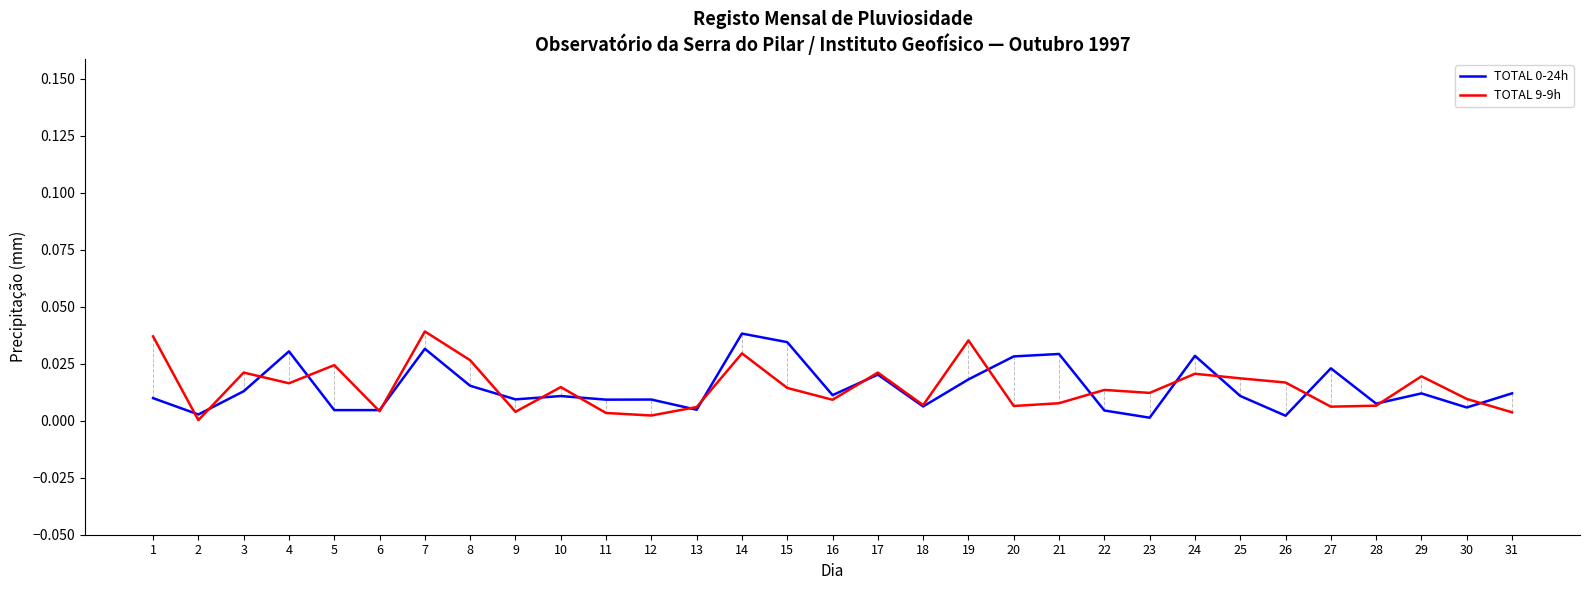

The TOTAL 9-9h series shows 0.0 at 12. True or false?

True